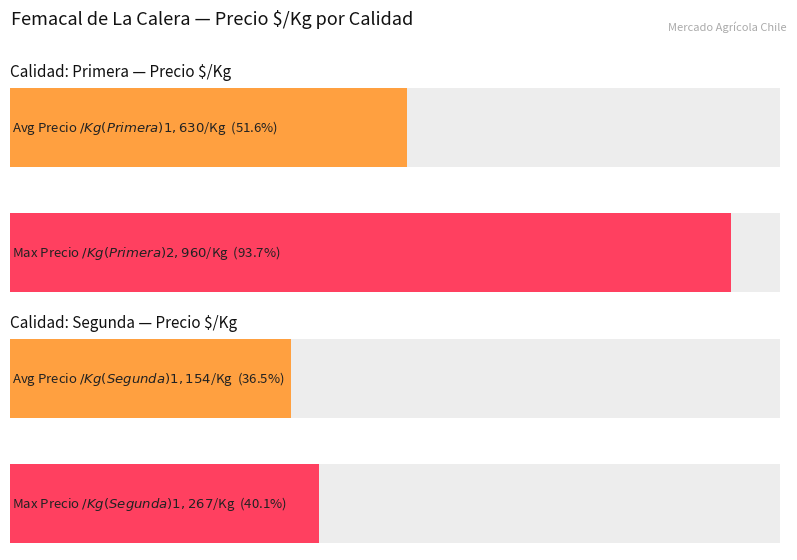

What position from the left is Segunda?

2